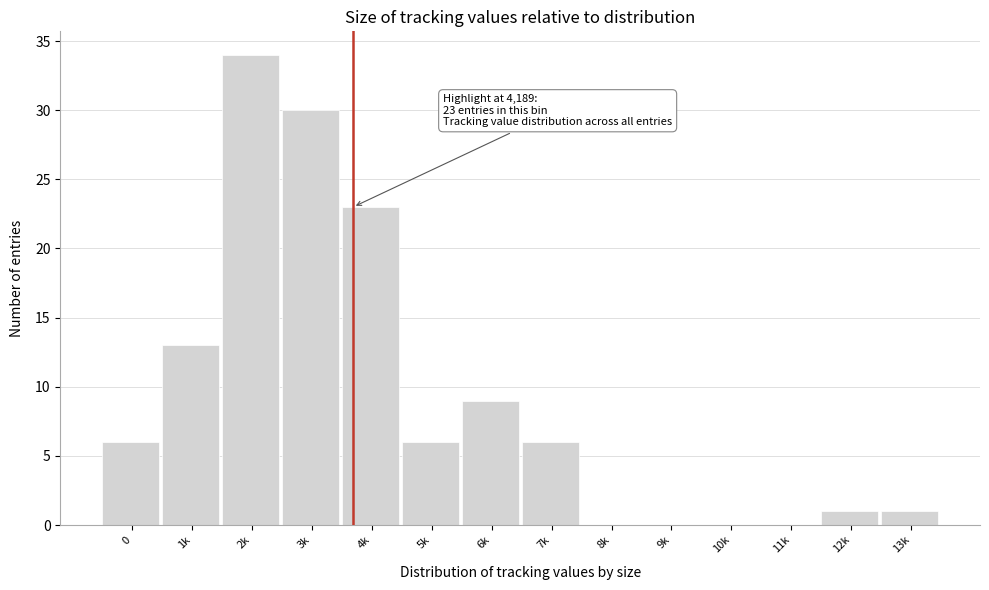

Reading left to right, extract all data points from this chart.

0=6	1k=13	2k=34	3k=30	4k=23	5k=6	6k=9	7k=6	8k=0	9k=0	10k=0	11k=0	12k=1	13k=1